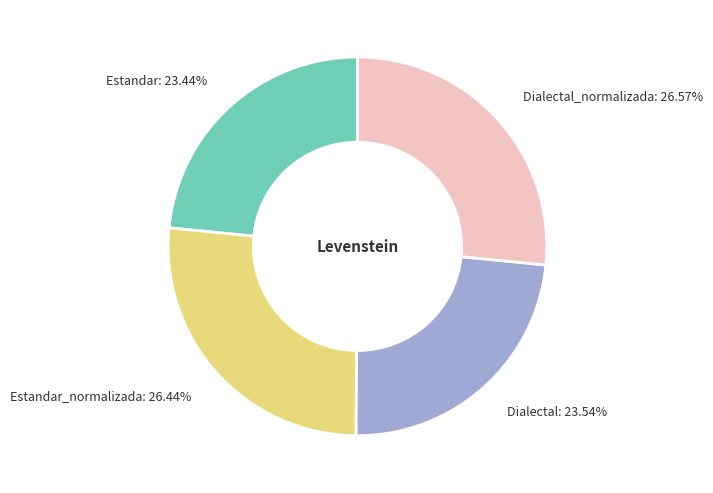

Does any single category account for the majority?

No